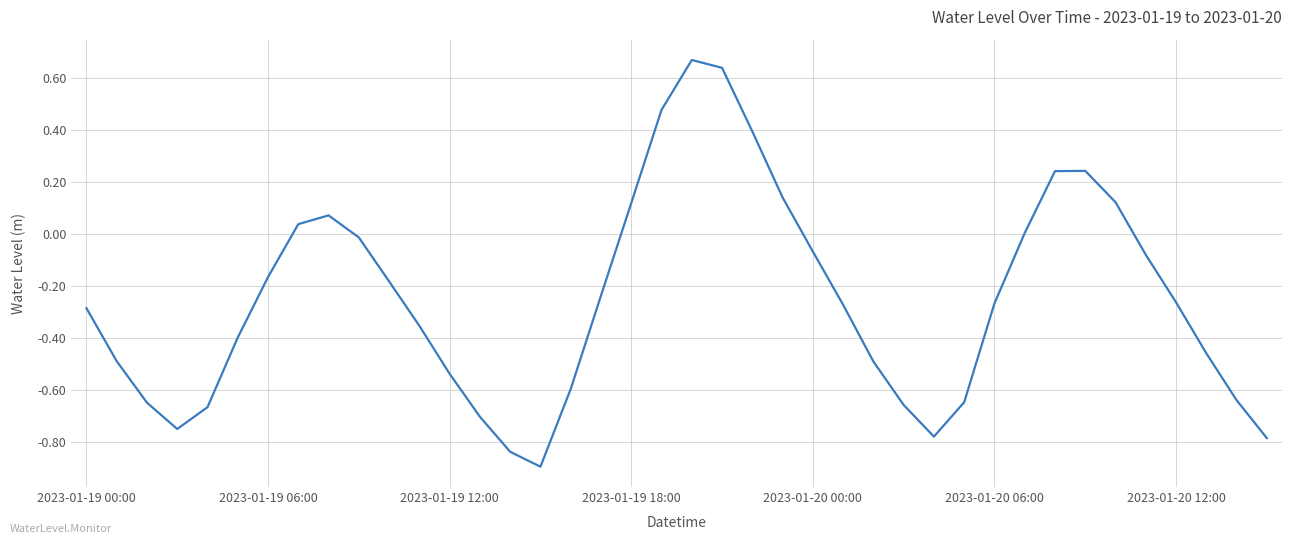

What is the minimum value shown in the chart?

-0.9